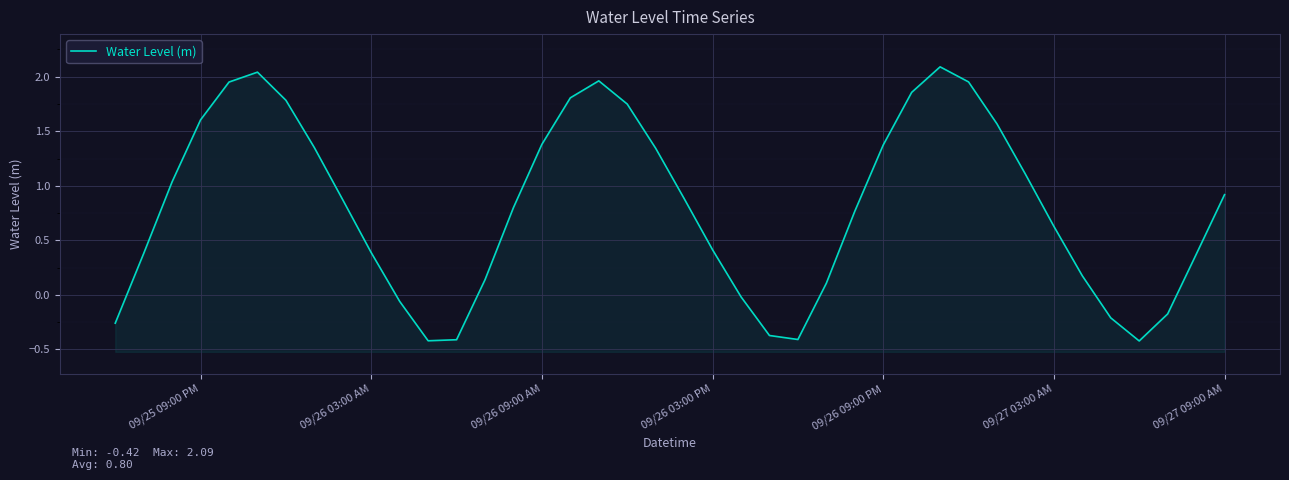

What position from the left is 09/26 03:00 AM?

10